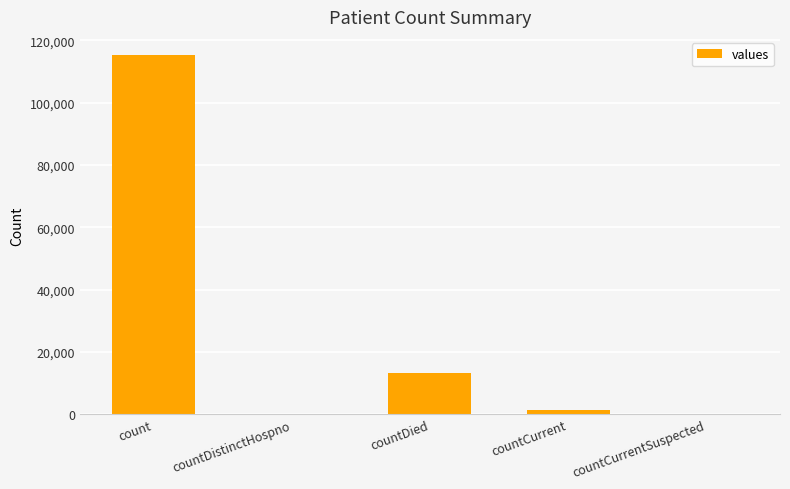

What is the change in value from count to countDied?

-102036